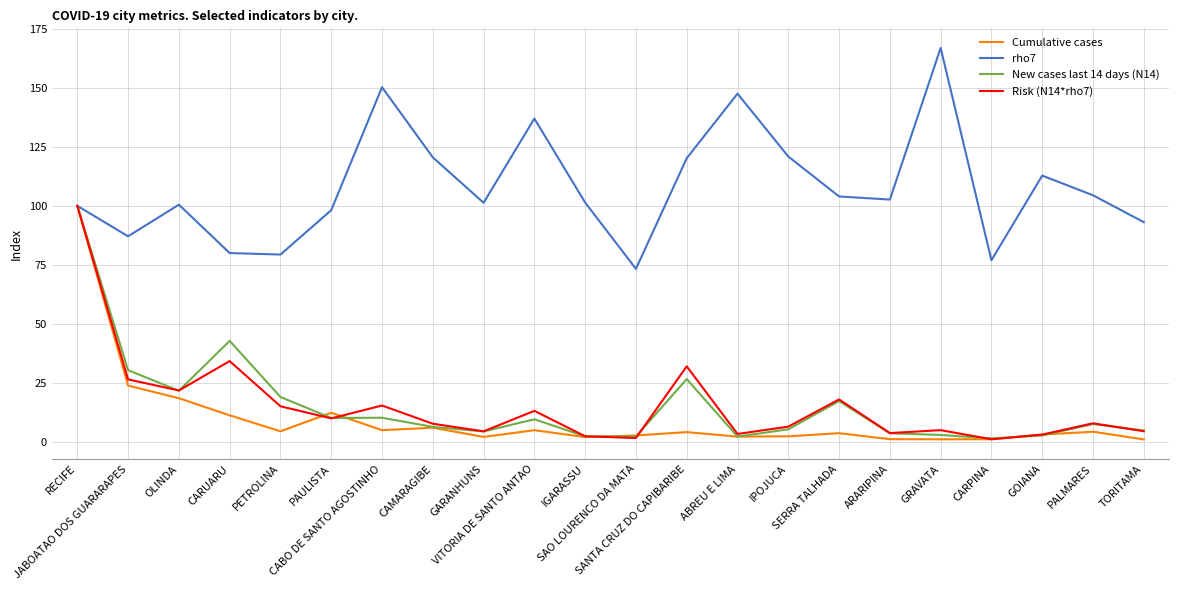

Which series has the largest total across all categories?

rho7